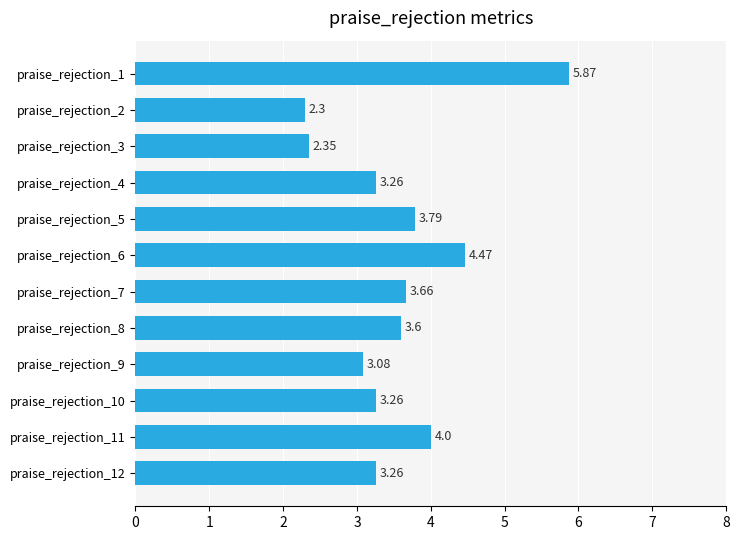

What is the difference between the values at praise_rejection_7 and praise_rejection_3?

1.3